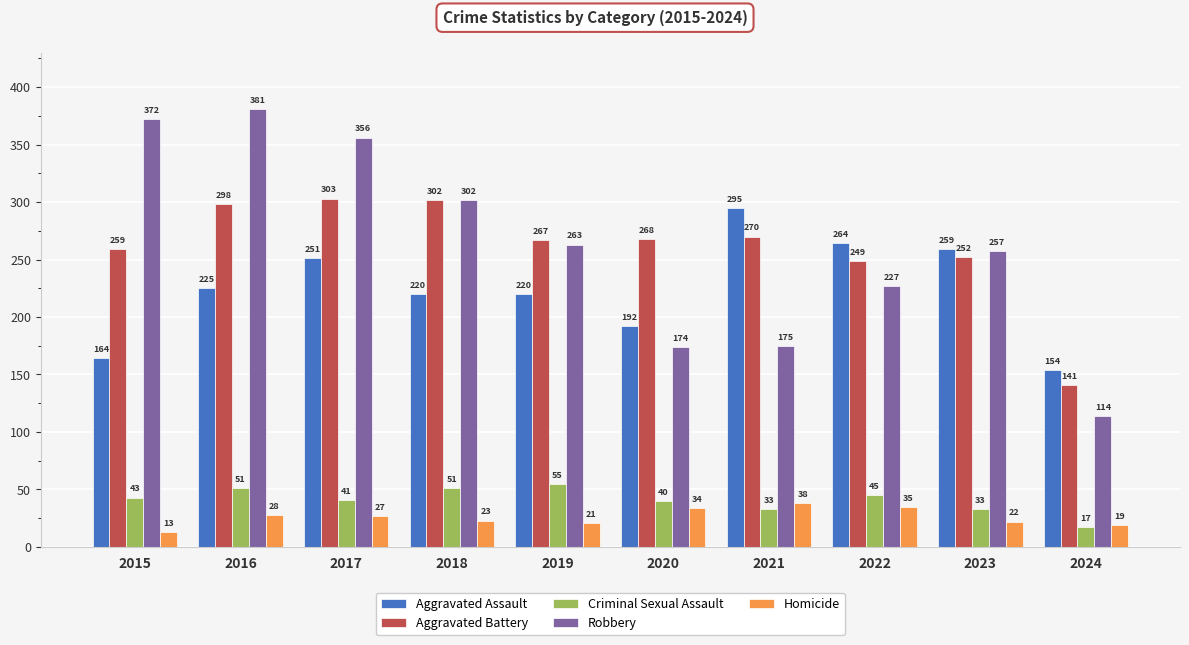

The value of Aggravated Assault at 2018 is 384. True or false?

False